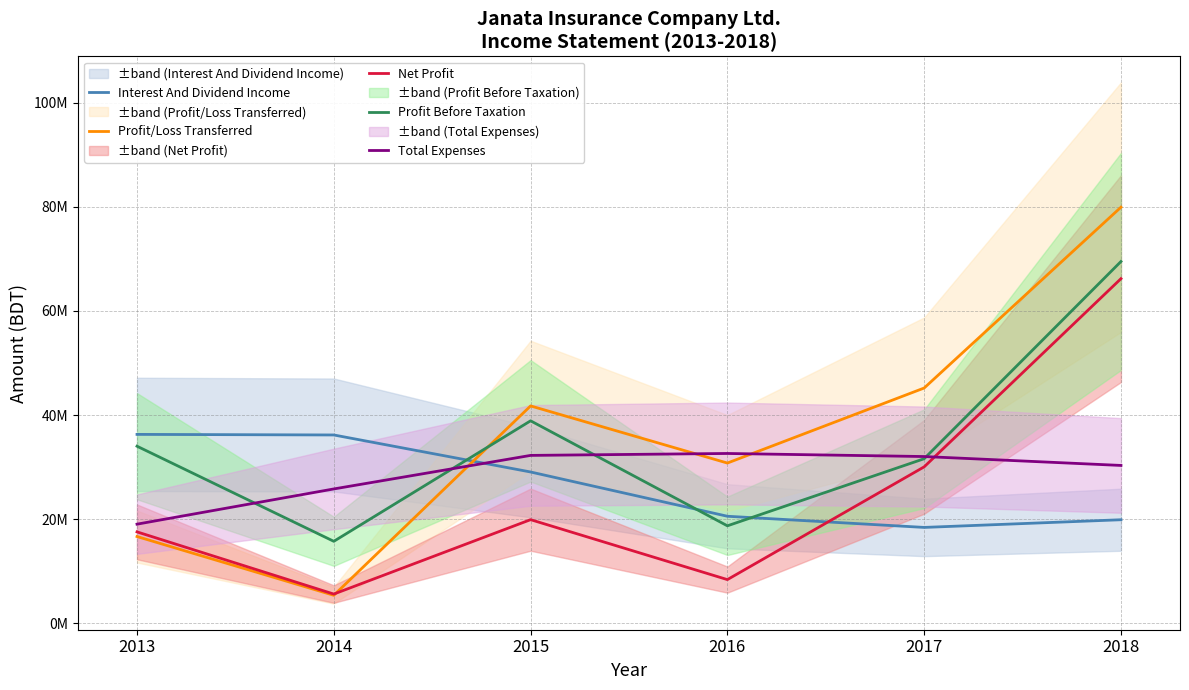

True or false: Profit Before Taxation and Net Profit cross at least once.

False